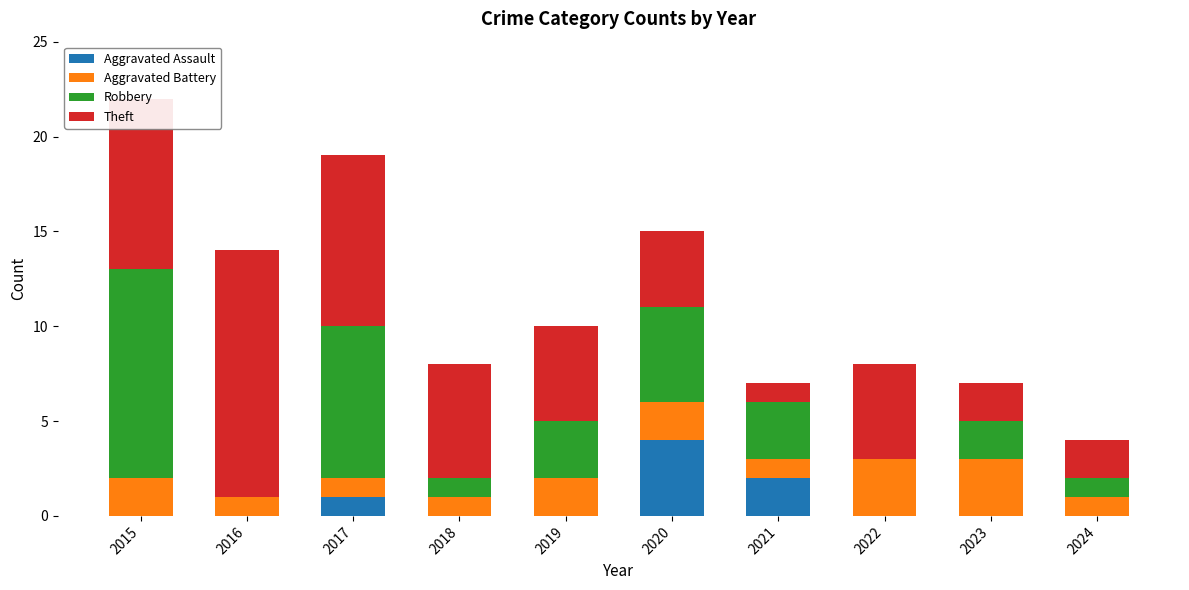

What is the total value across all series at 2017?

19